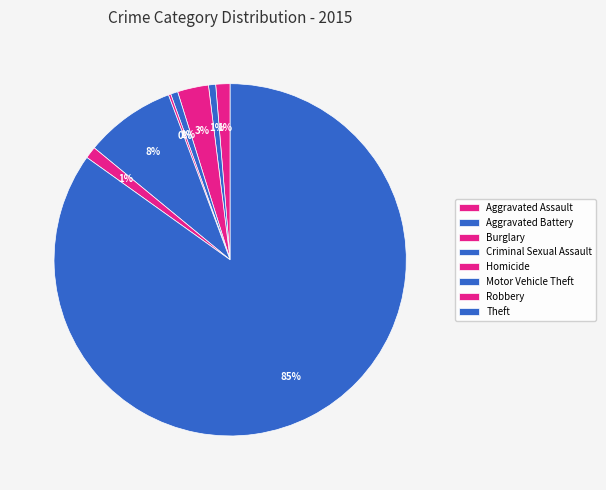

How many slices are in this pie chart?

8